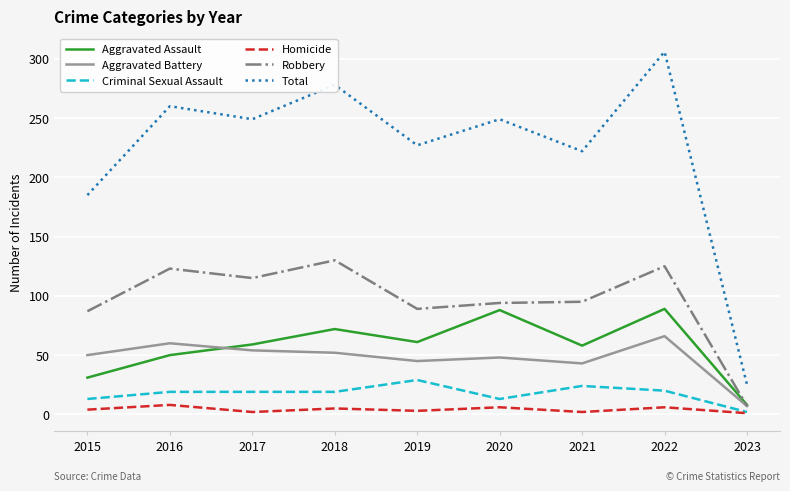

True or false: Total and Homicide intersect in this chart.

False